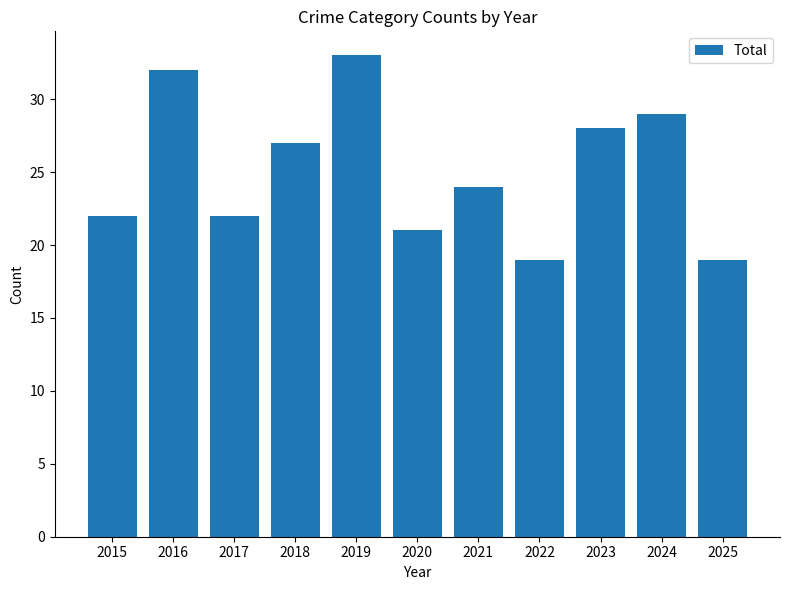

At which label does the data first exceed 24?

2016